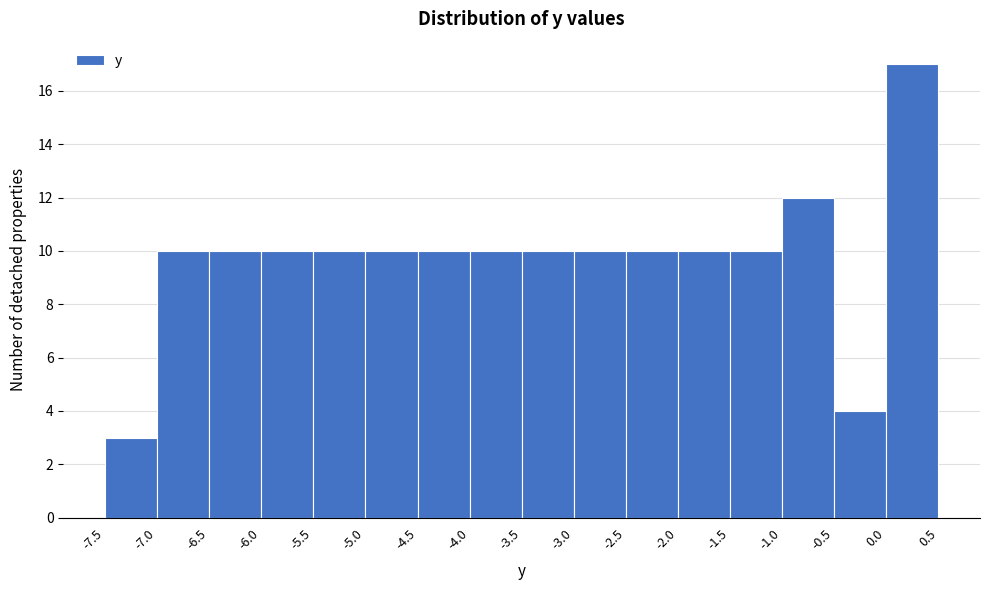

Reading left to right, transcribe this chart: for each bar, give the range it covers on the x-axis and its height. The values are not printed on the chart, so give them approximately, as read against the axis.

-7.5 to -7.0: 3
-7.0 to -6.5: 10
-6.5 to -6.0: 10
-6.0 to -5.5: 10
-5.5 to -5.0: 10
-5.0 to -4.5: 10
-4.5 to -4.0: 10
-4.0 to -3.5: 10
-3.5 to -3.0: 10
-3.0 to -2.5: 10
-2.5 to -2.0: 10
-2.0 to -1.5: 10
-1.5 to -1.0: 10
-1.0 to -0.5: 12
-0.5 to 0.0: 4
0.0 to 0.5: 17